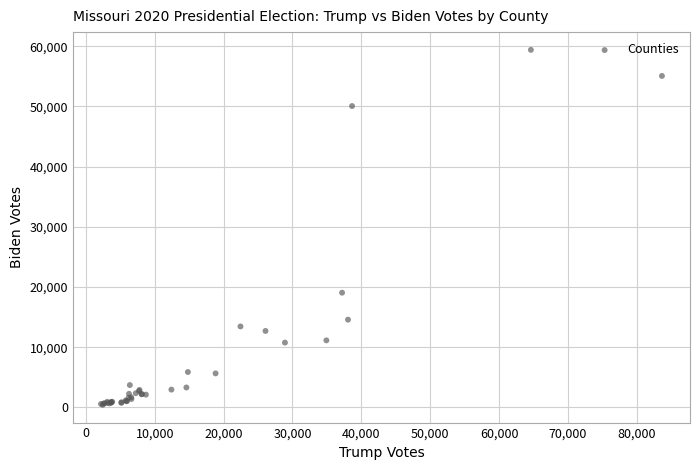

What Y value in the scatter plot is closest to 29909?

19052